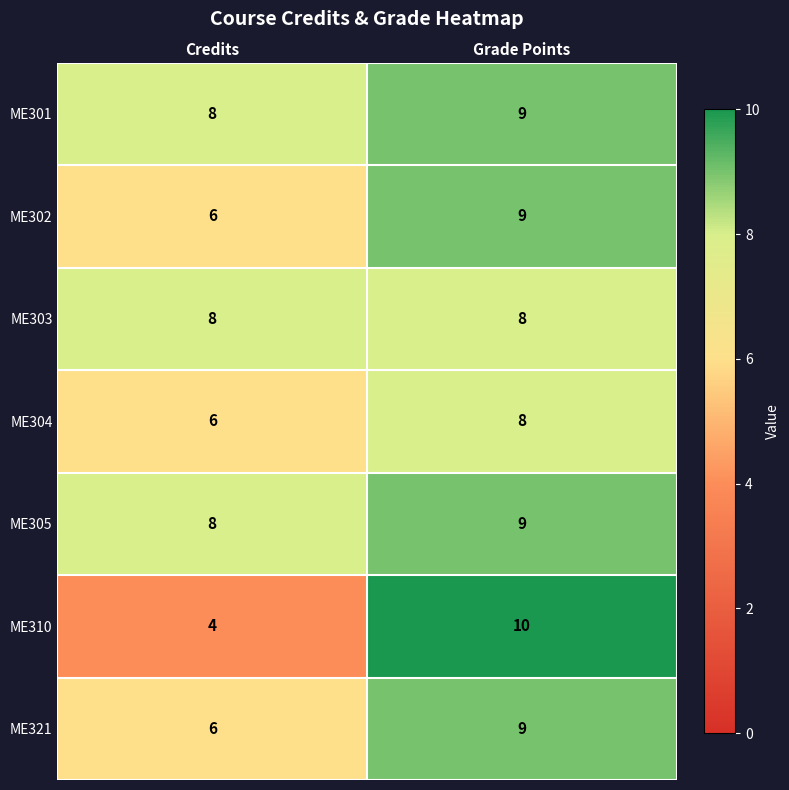

What is the average value of the ME304 series?

7